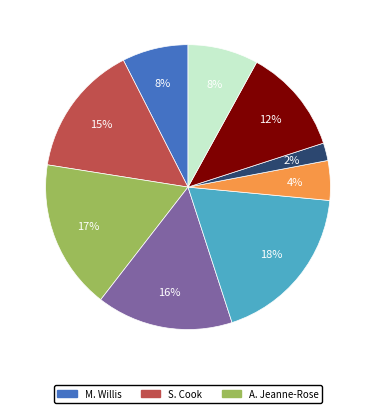

To the nearest percent, what is the difference between the largest and smallest slice percentages?

16%